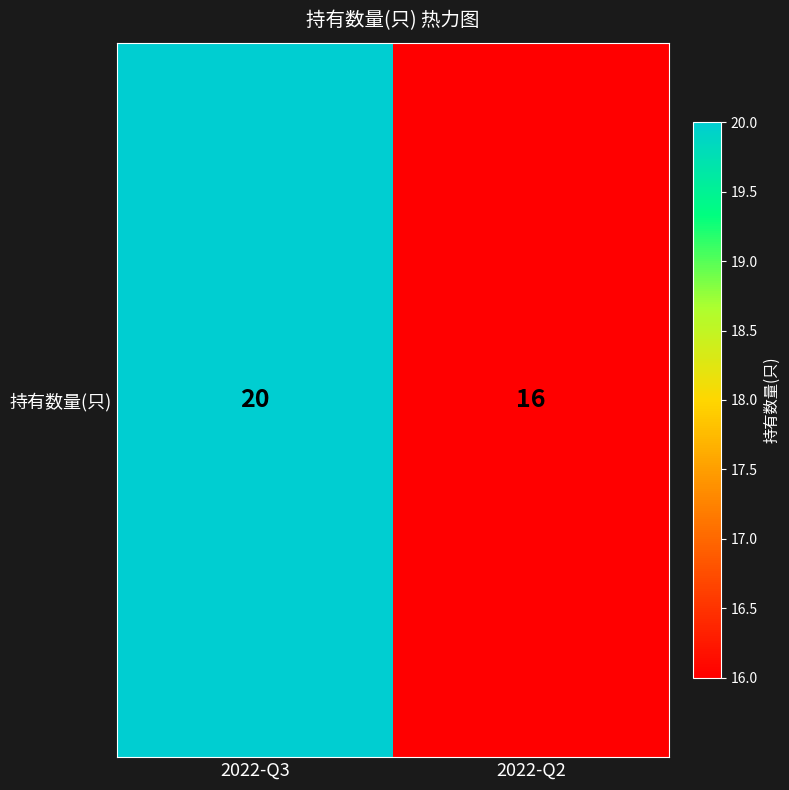

Is it true that the value at 2022-Q3 is 20?

True